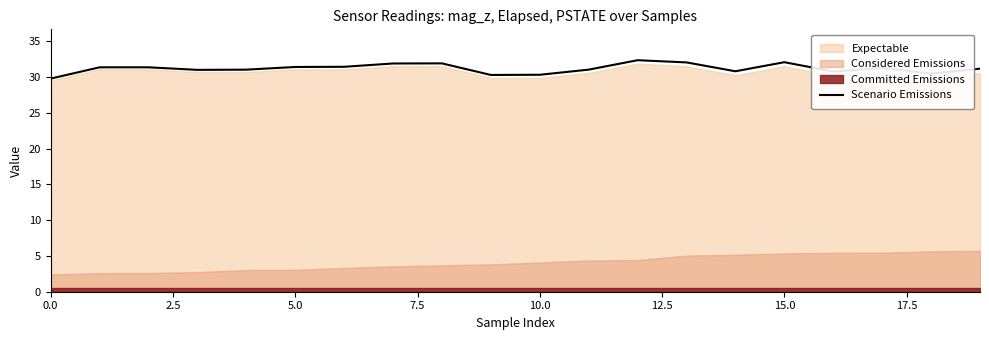

What is the lowest value of the Scenario Emissions series?

29.8